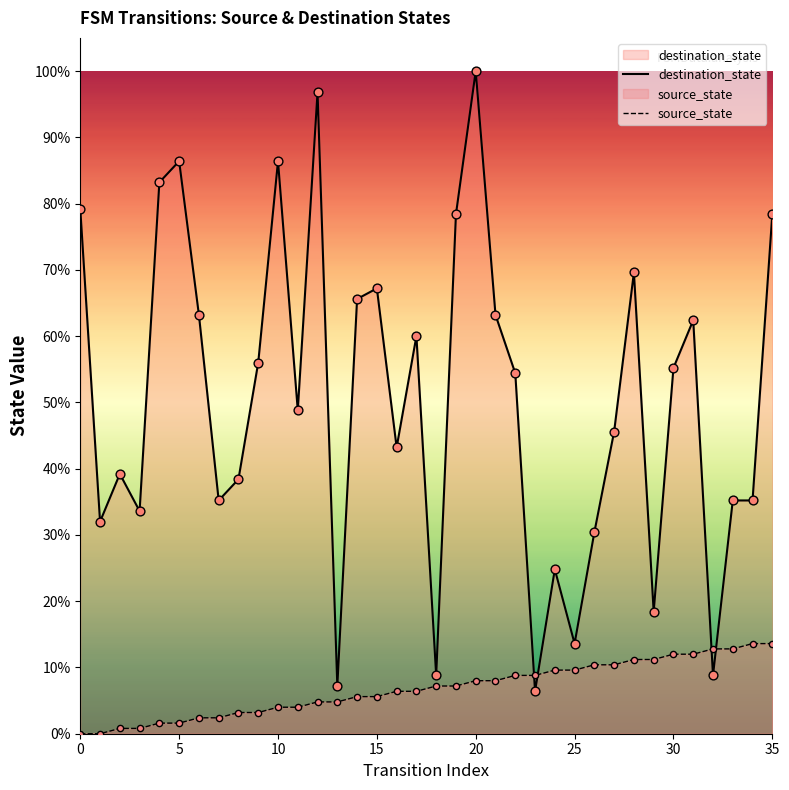

Is the value of source_state at 33 greater than the value of destination_state at 21?

No